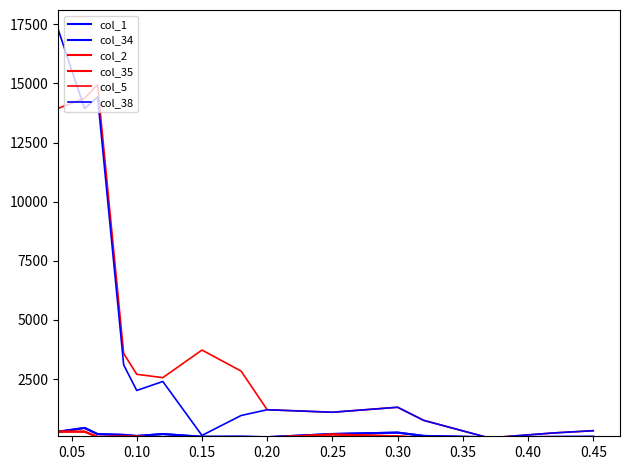

Does the chart display data point markers on the line(s)?

No